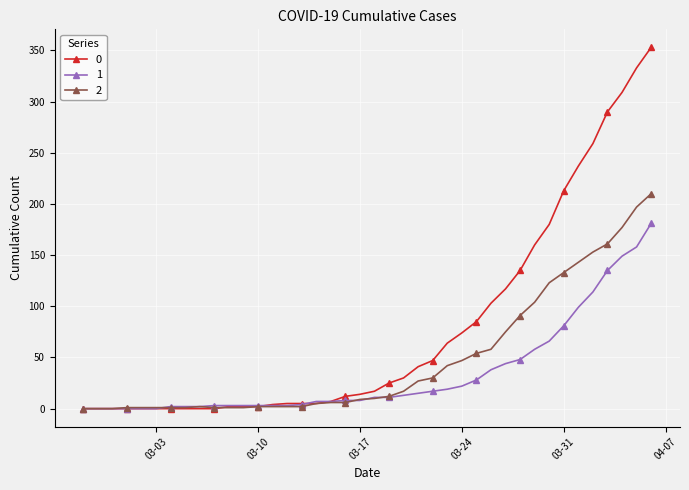

What is the difference between the second highest and second lowest values in the 1 series?

158